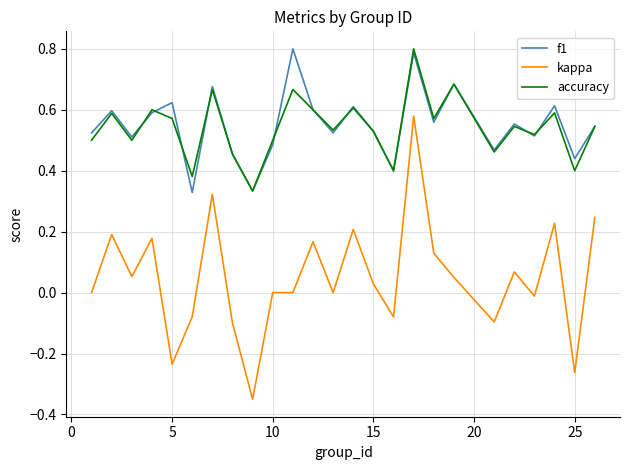

True or false: kappa and accuracy intersect in this chart.

False